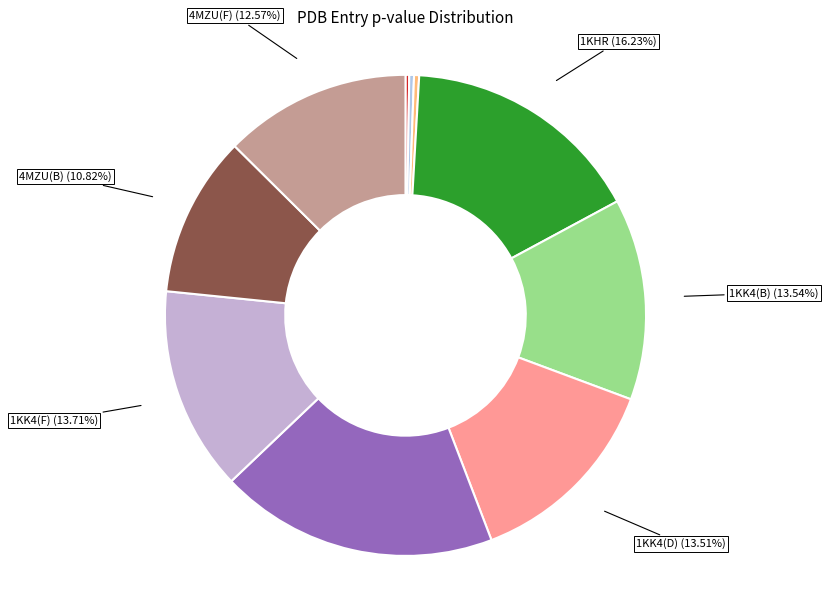

Is 1KK4(D) the majority of the pie?

No